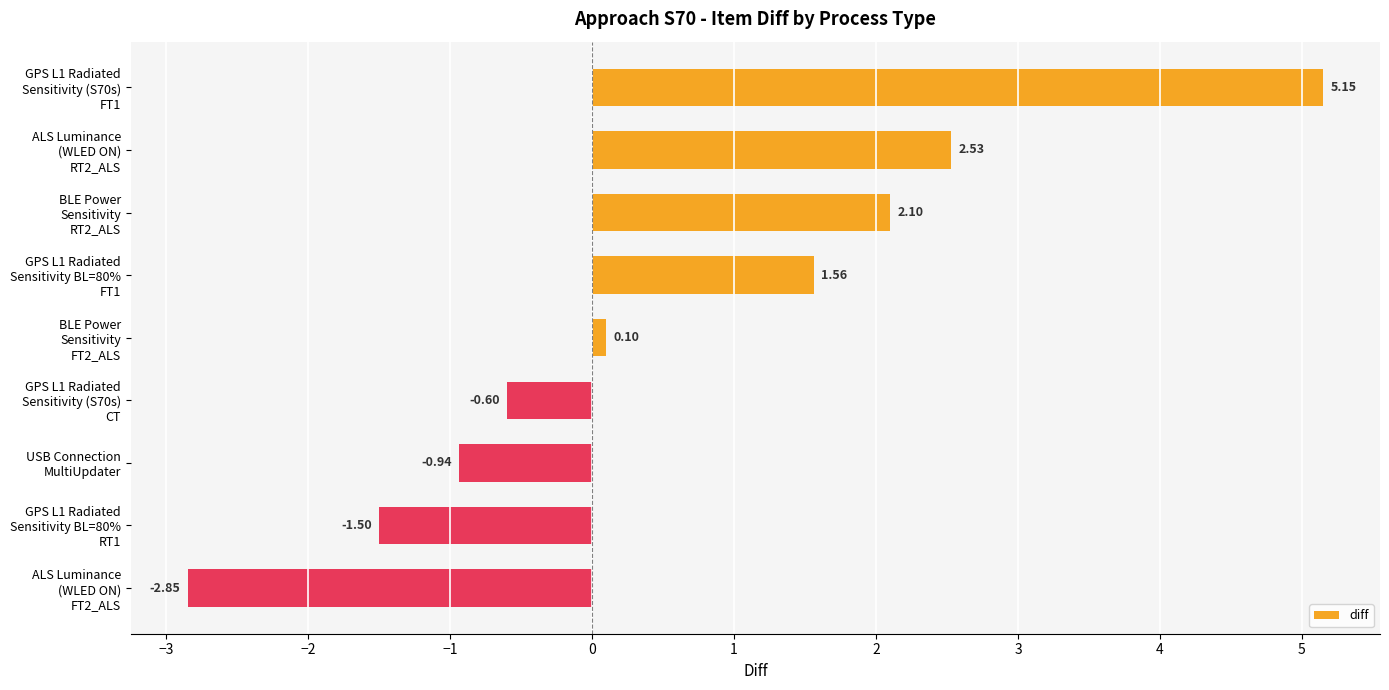

Rank the categories by value from lowest to highest.

ALS Luminance
(WLED ON)
FT2_ALS, GPS L1 Radiated
Sensitivity BL=80%
RT1, USB Connection
MultiUpdater, GPS L1 Radiated
Sensitivity (S70s)
CT, BLE Power
Sensitivity
FT2_ALS, GPS L1 Radiated
Sensitivity BL=80%
FT1, BLE Power
Sensitivity
RT2_ALS, ALS Luminance
(WLED ON)
RT2_ALS, GPS L1 Radiated
Sensitivity (S70s)
FT1